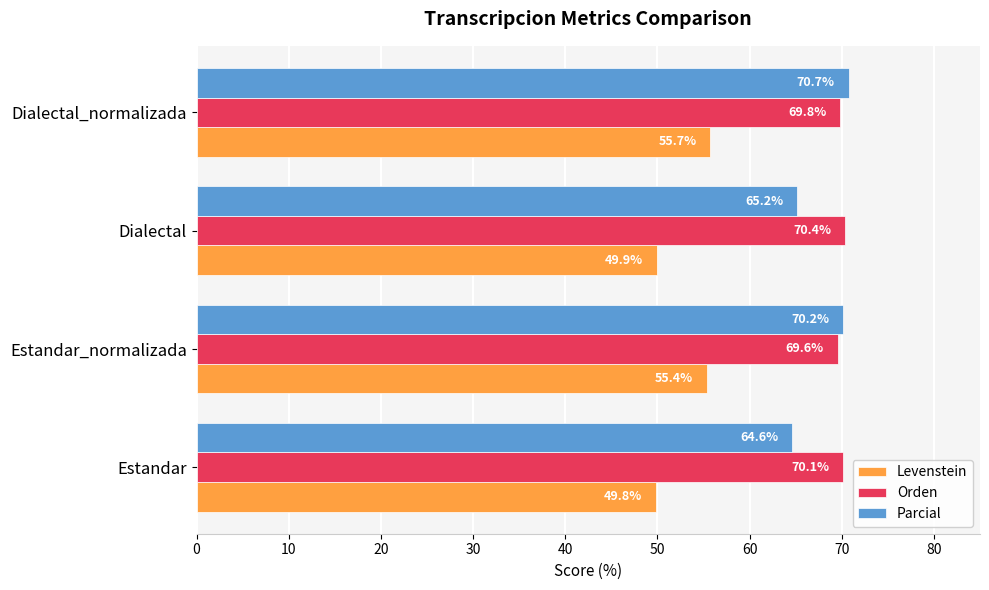

What is the difference between the Levenstein values at Estandar and Dialectal_normalizada?

5.9